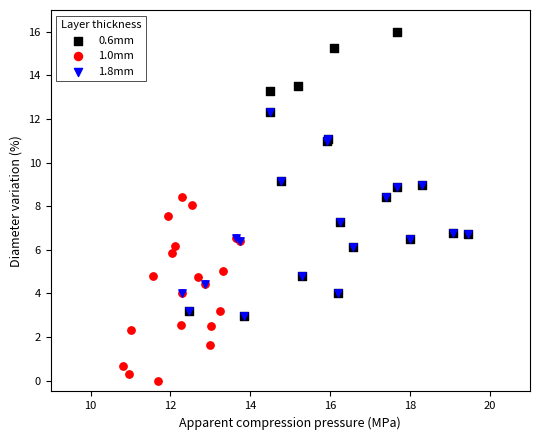

Which series contains the lowest Y value?

1.0mm